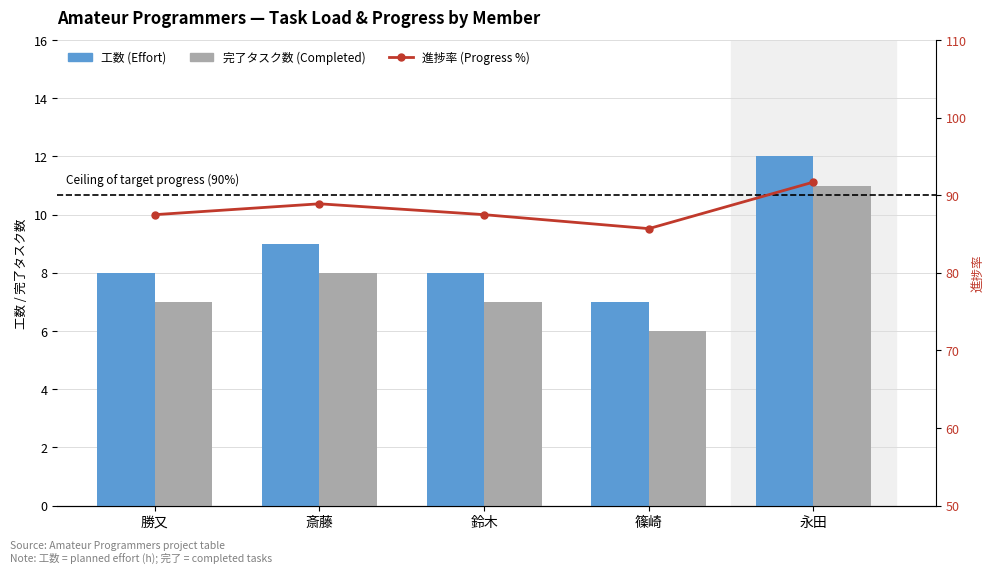

At how many categories does at least one series exceed 84?

5